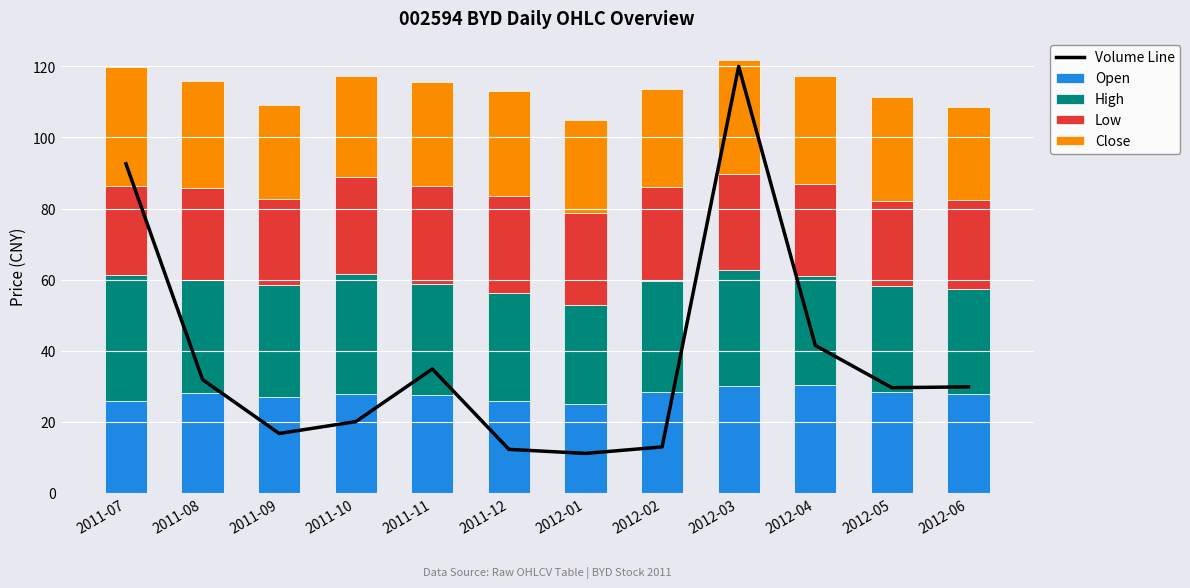

Where is Volume Line nearest to the value 65?

2012-04